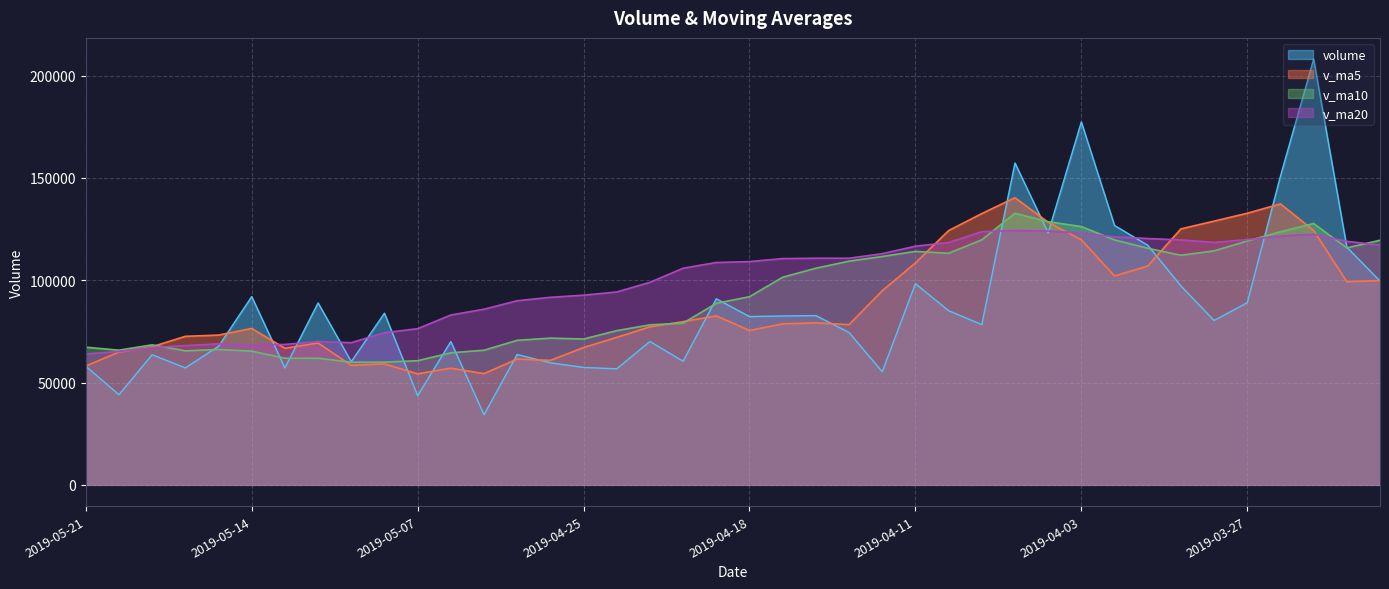

Which category has the lowest value across all series?

2019-04-30